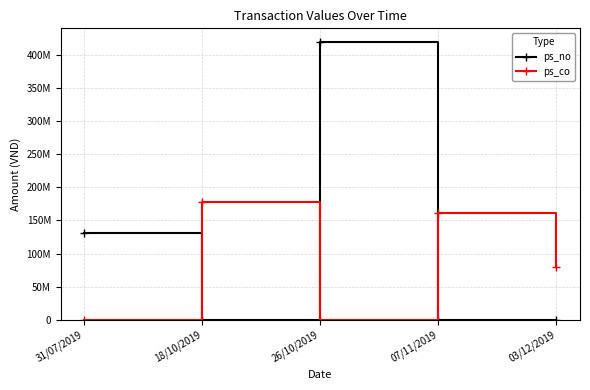

Reading left to right, what are all the values shown in this chart?

ps_no: 31/07/2019=130975000	18/10/2019=0	26/10/2019=418600000	07/11/2019=0	03/12/2019=0
ps_co: 31/07/2019=0	18/10/2019=177100000	26/10/2019=0	07/11/2019=161000000	03/12/2019=80500000